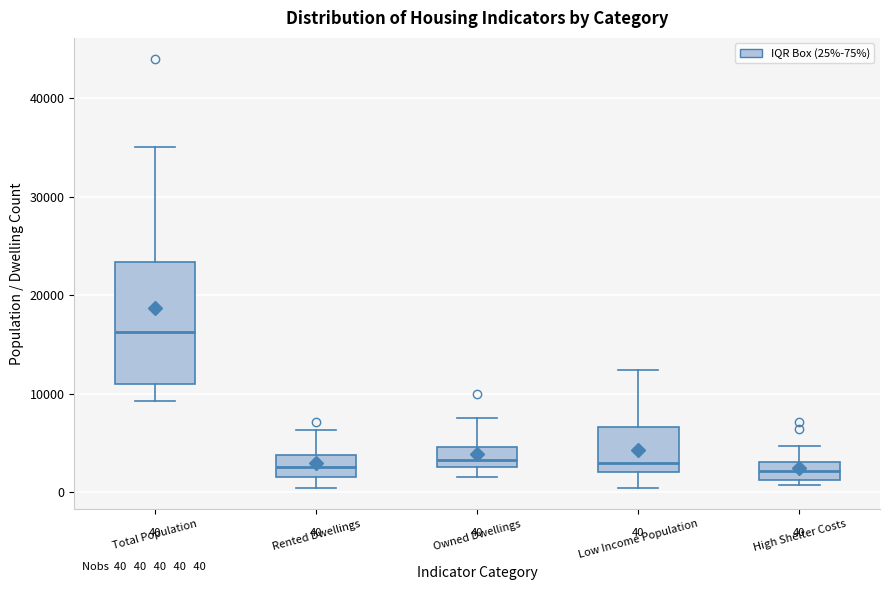

Which box is the tallest, from its lower edge to its upper edge?

Total Population